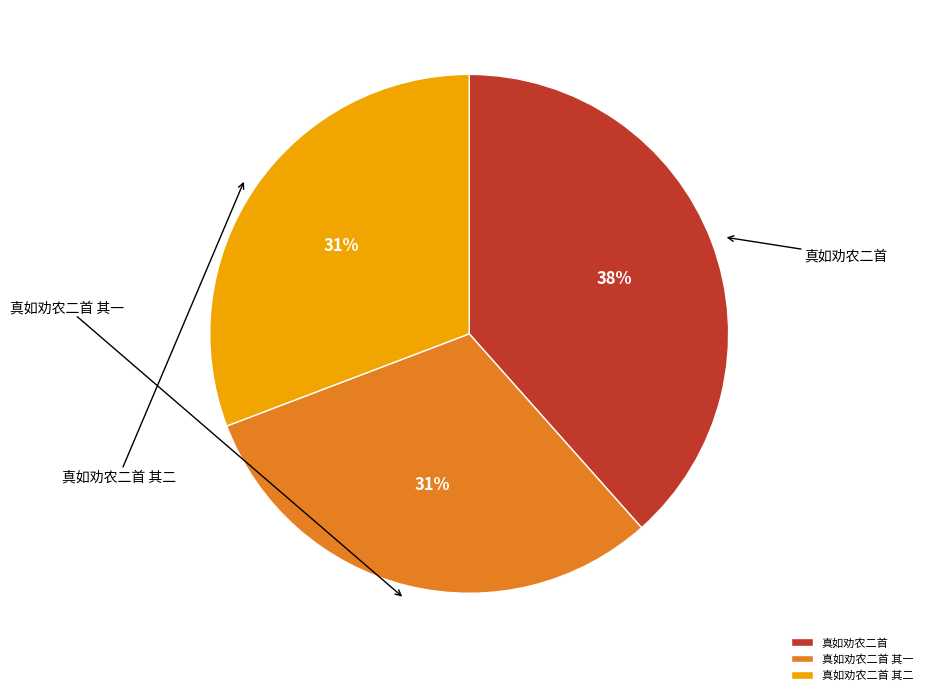

Is there any slice that represents more than half of the pie?

No